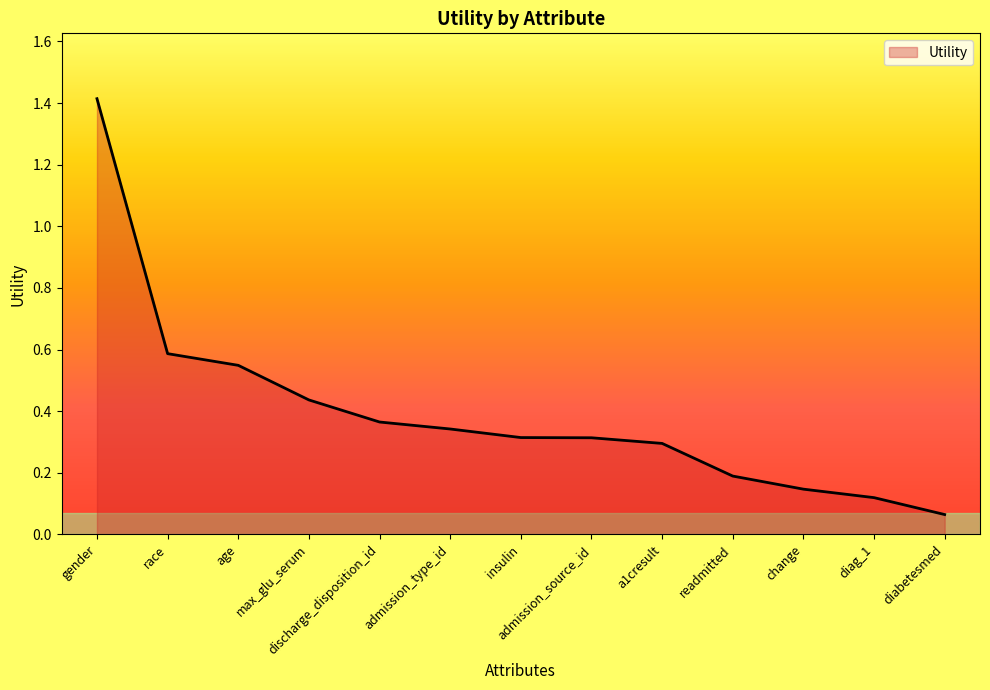

Does the chart have visible grid lines?

No